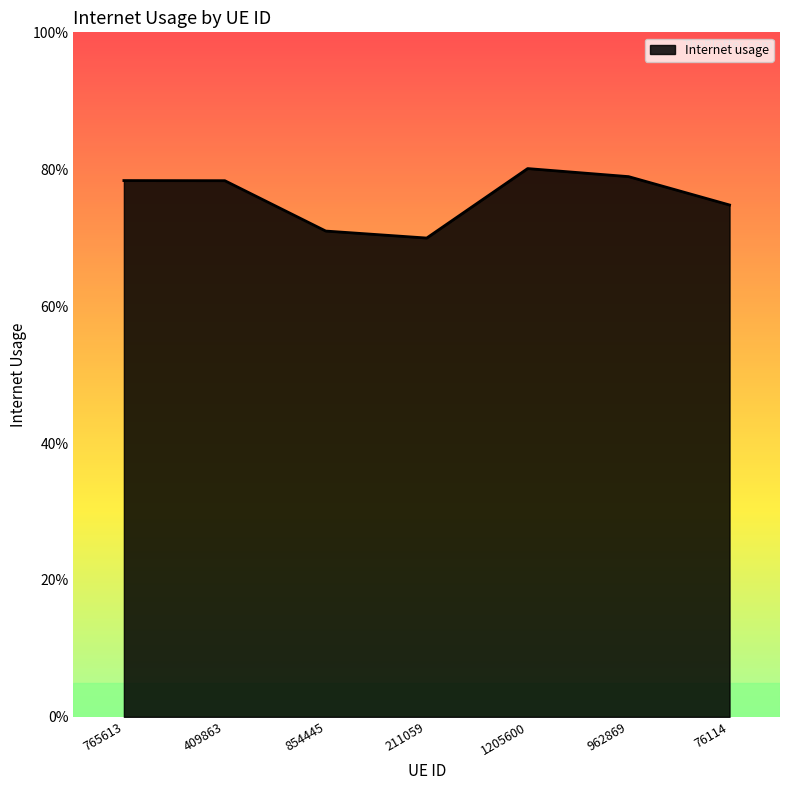

Reading left to right, what are all the values shown in this chart?

765613=0.8	409863=0.8	854445=0.7	211059=0.7	1205600=0.8	962869=0.8	76114=0.7